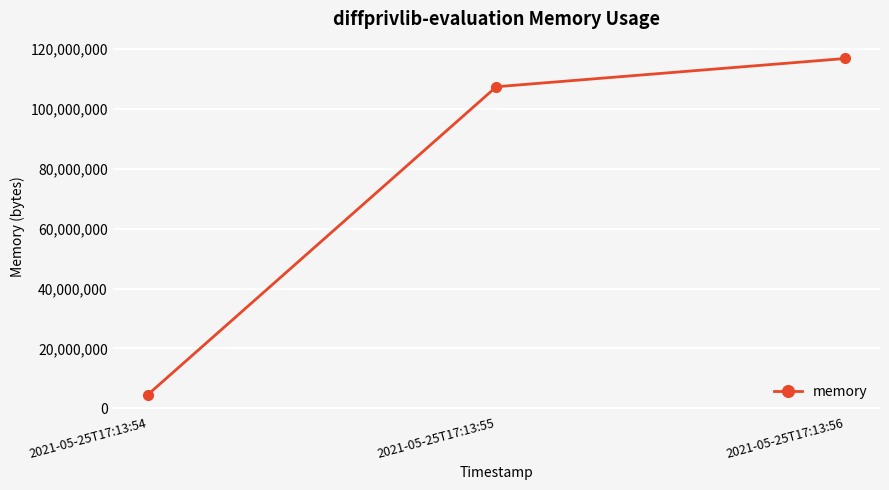

Reading right to left, extract all data points from this chart.

116875264	107433984	4456448